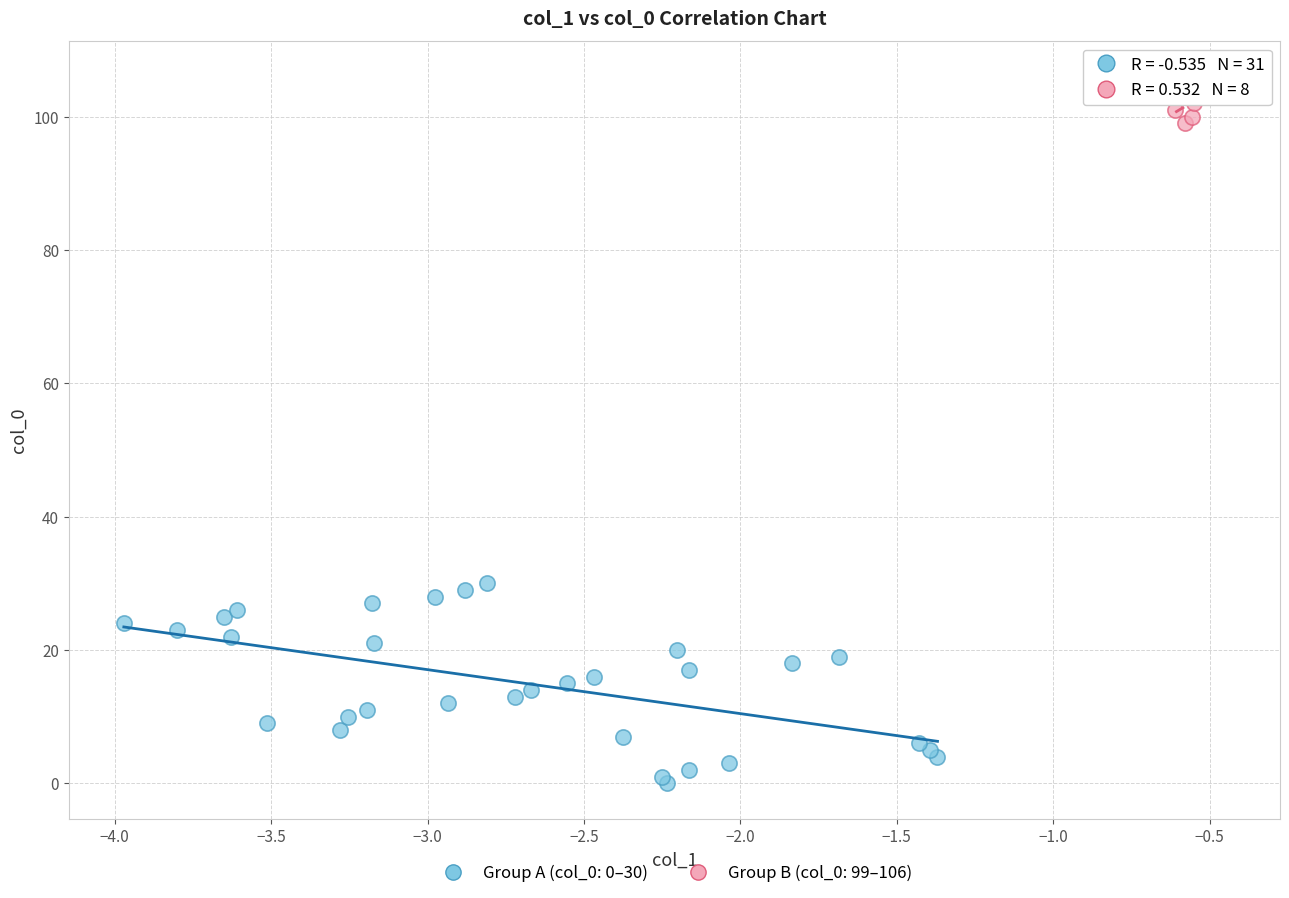

What are all the series names shown in the legend?

Group A (col_0: 0–30), Group B (col_0: 99–106)